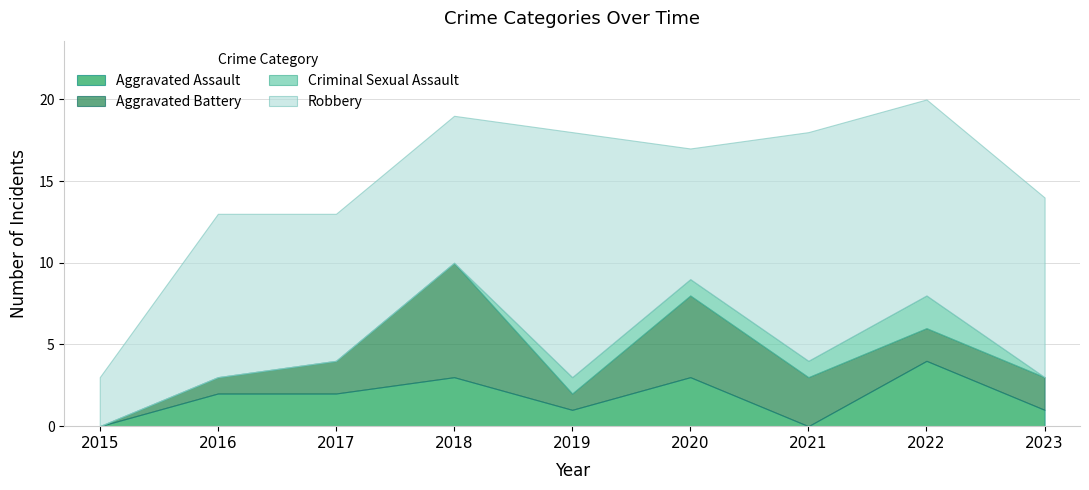

Which series changed the most between 2015 and 2023?

Robbery